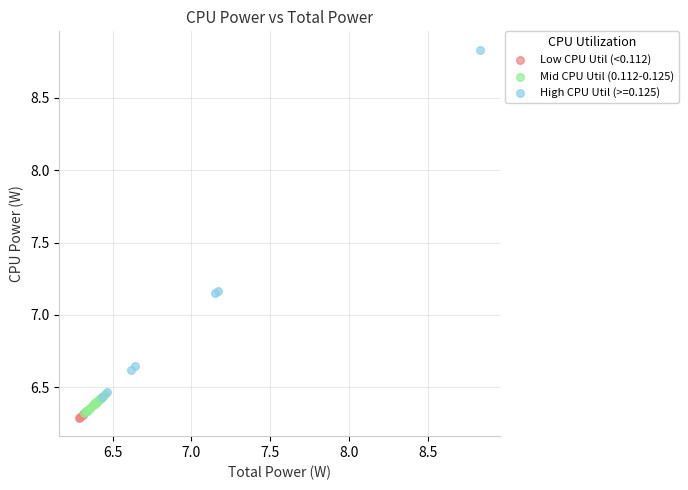

Which series has the largest Y range (max minus min)?

High CPU Util (>=0.125)